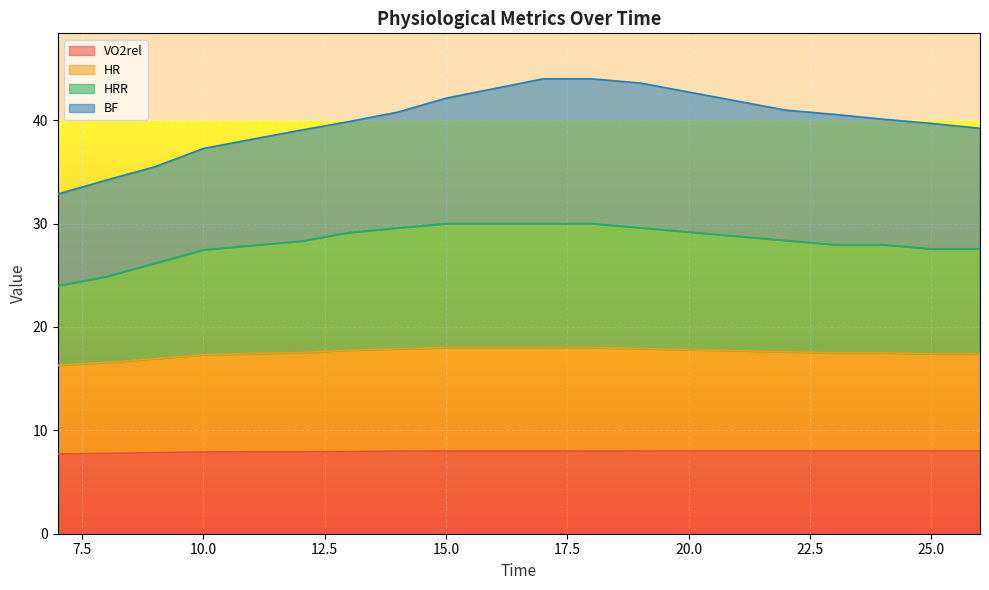

What is the total value across all series at 10.0?

37.3